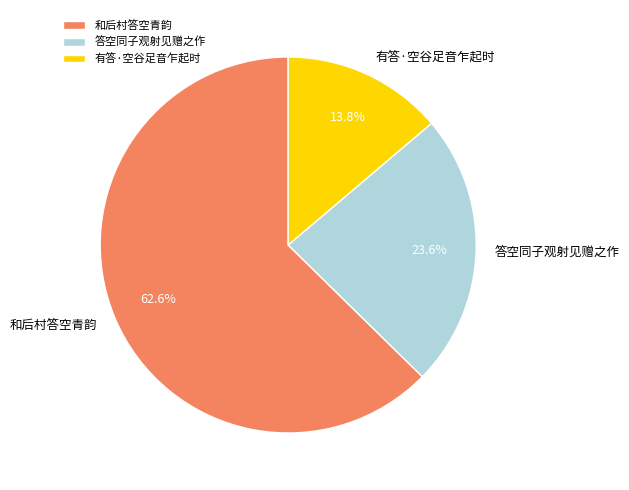

To the nearest percent, what is the difference between the 答空同子观射见赠之作 and 和后村答空青韵 slice percentages?

39%